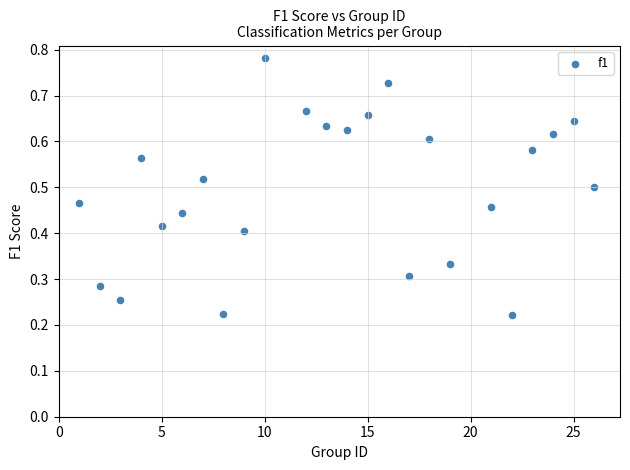

What is the range of X values (max minus min)?

25.0